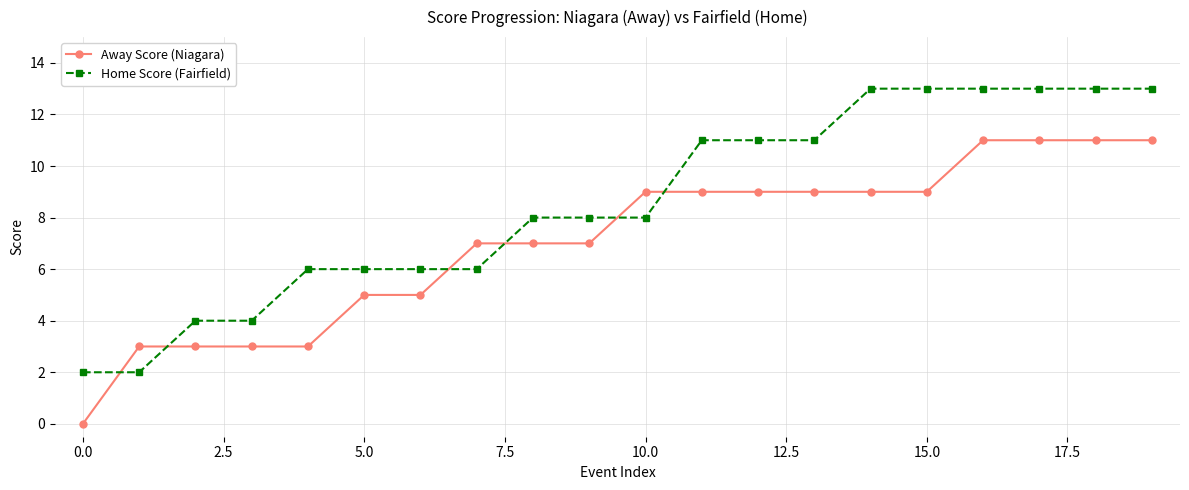

What is the value of the Home Score (Fairfield) point at the 12th from the left?

11